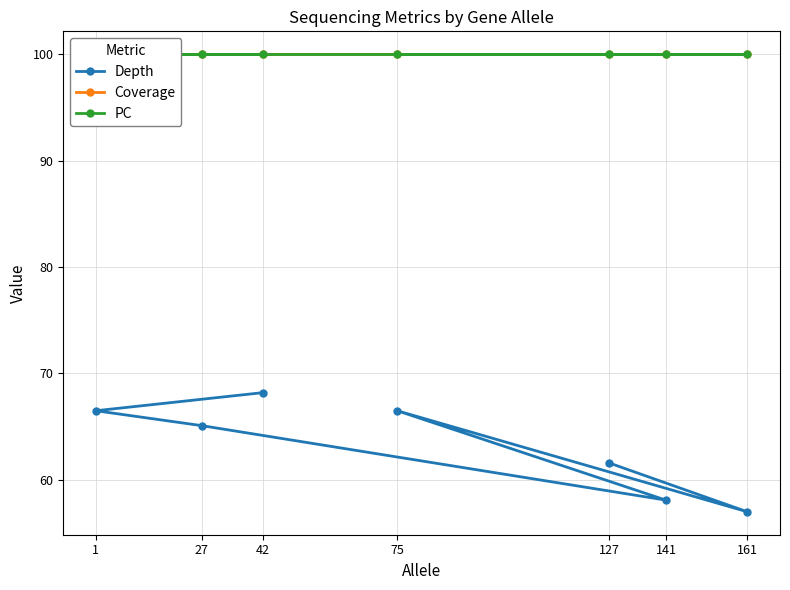

Which has a higher value, 27 or 127?

27